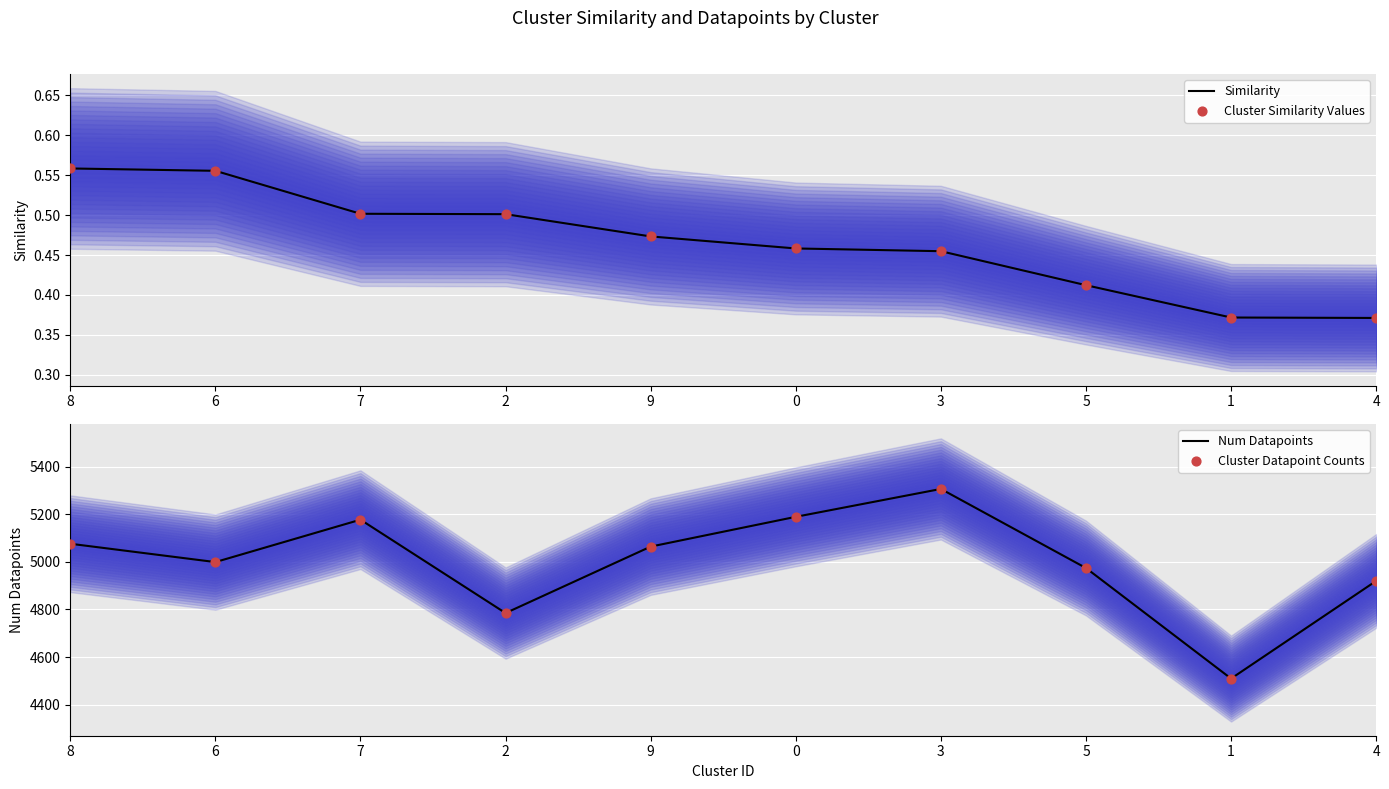

Which series reaches the maximum Y coordinate?

Num Datapoints